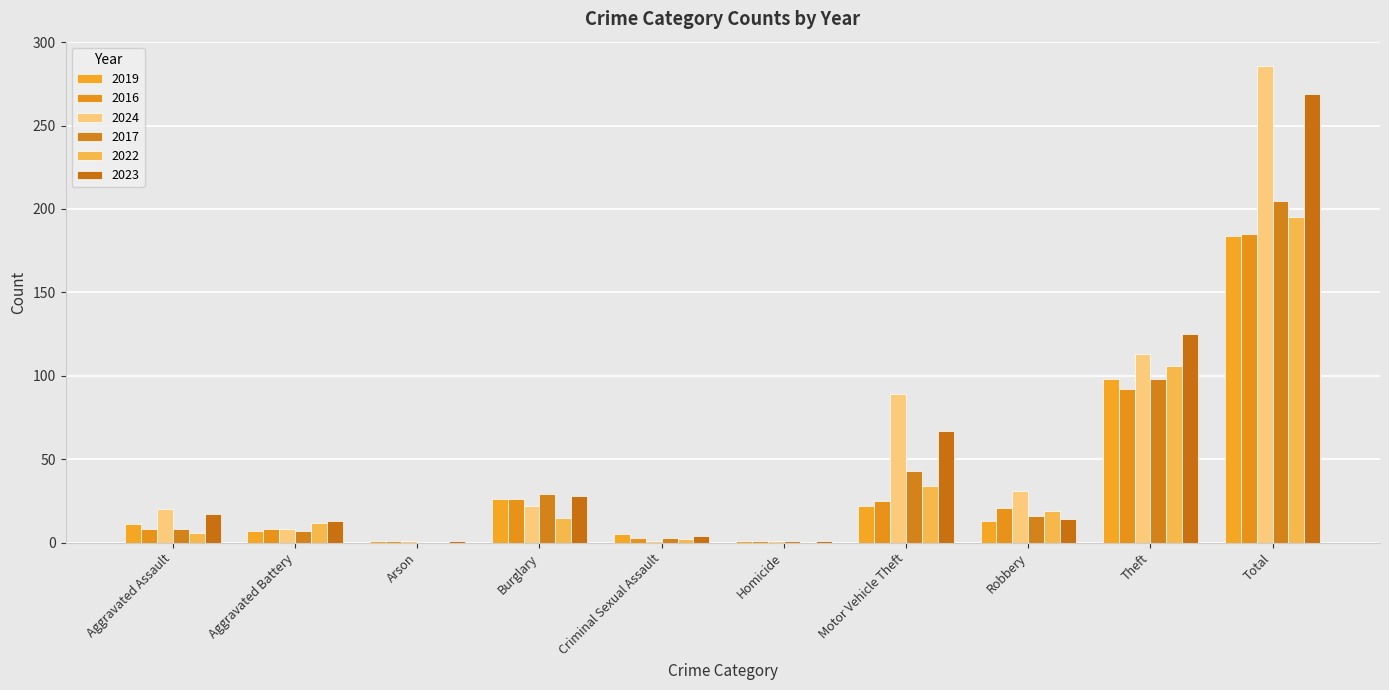

Does the chart contain stacked bars?

No